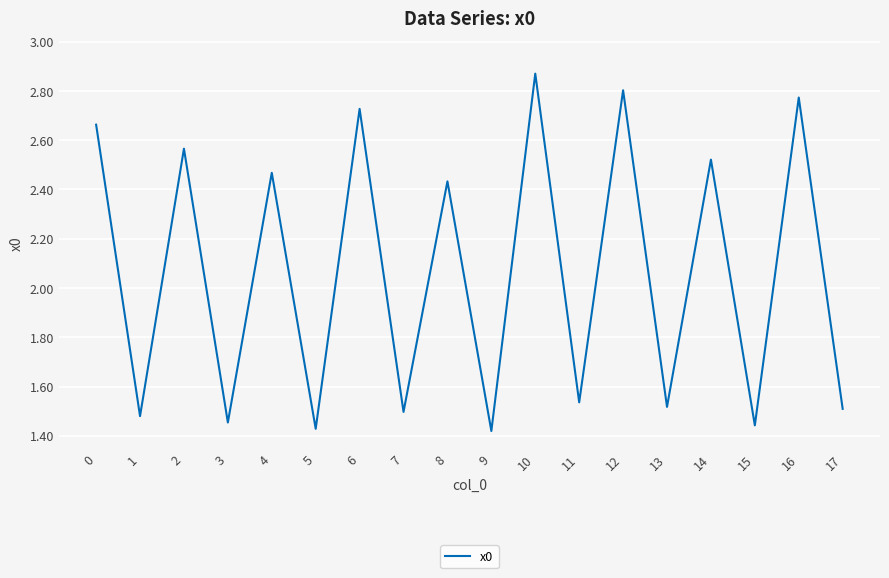

How many values are below 2?

9